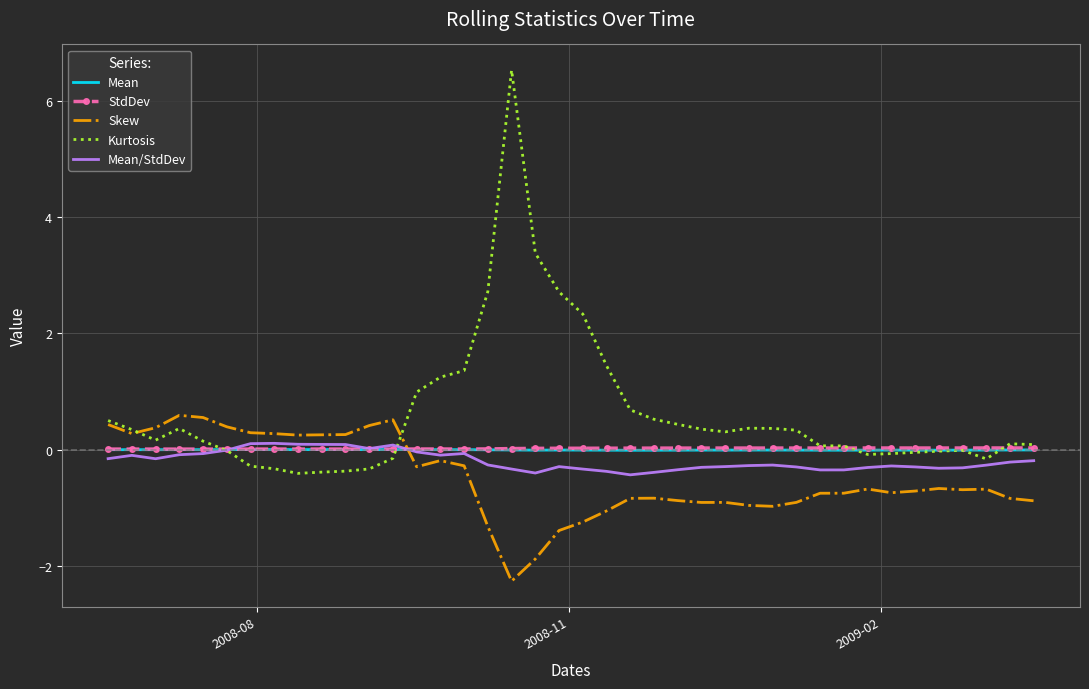

Which series has the widest spread of values?

Kurtosis